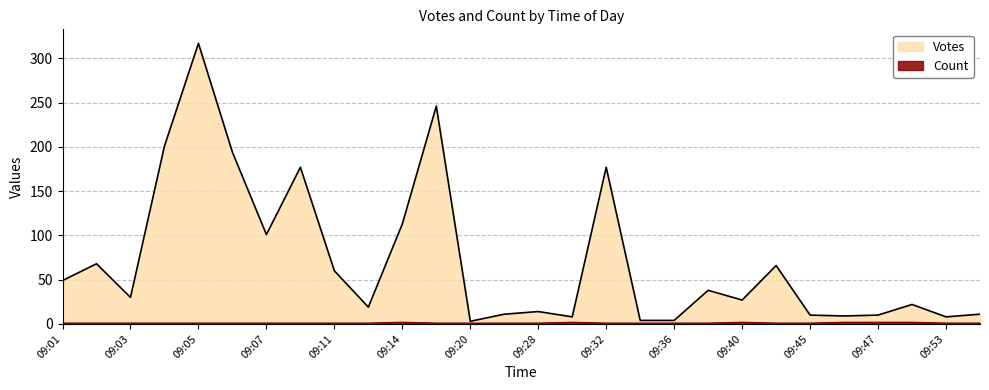

What position from the right is 09:41?

7